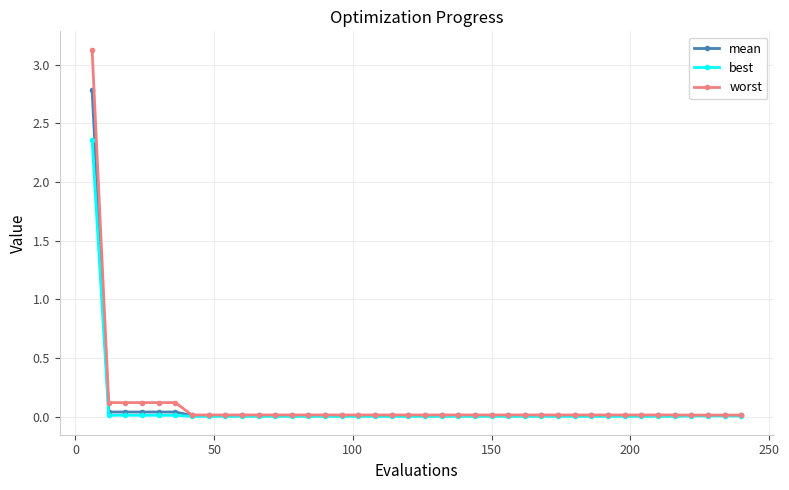

Count the number of data series in this chart.

3